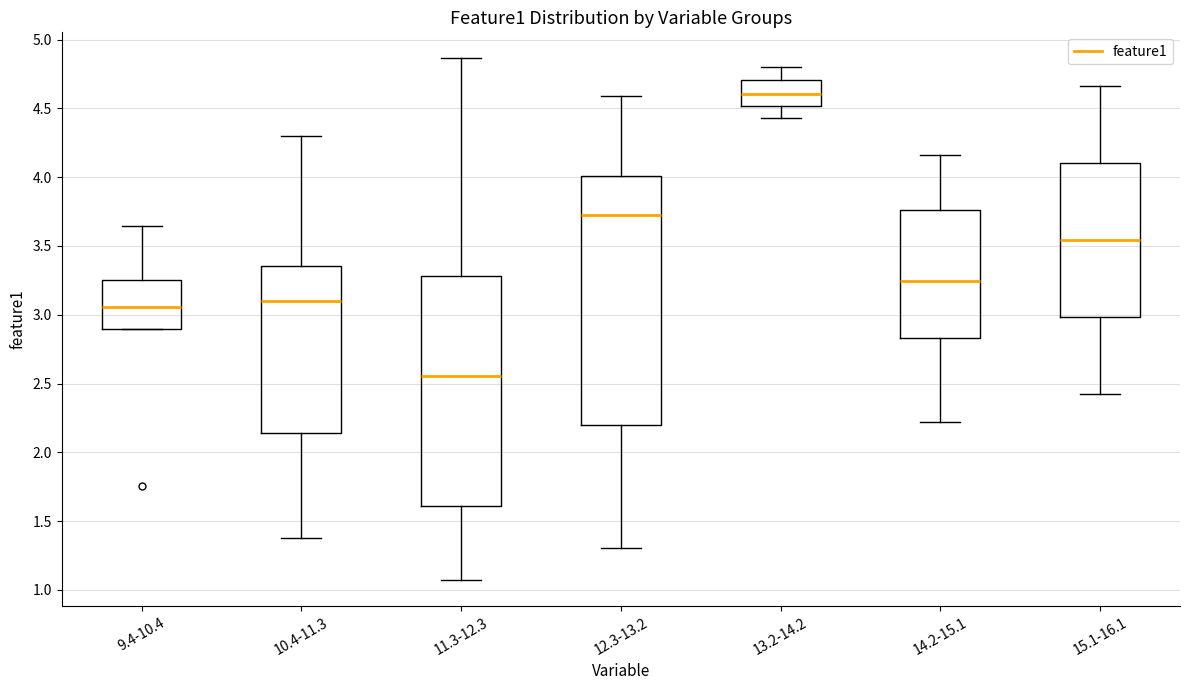

Which box is the tallest, from its lower edge to its upper edge?

12.3-13.2